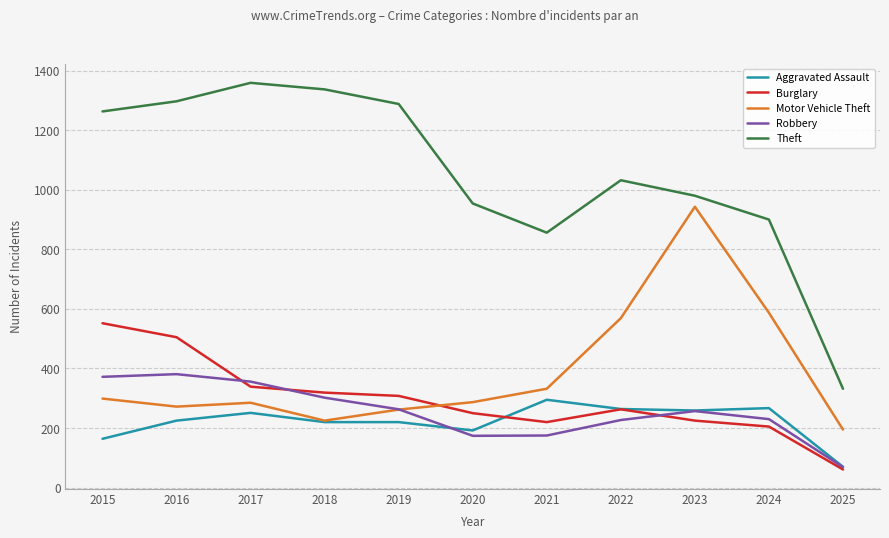

What is the average value of the Aggravated Assault series?

221